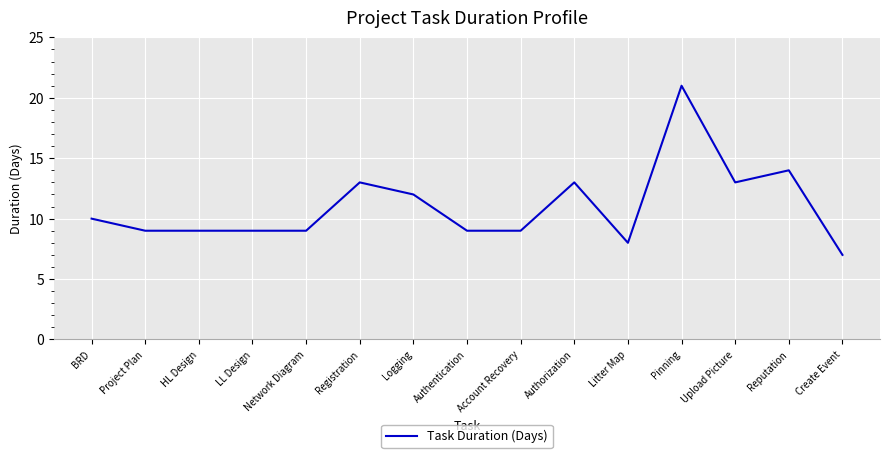

Is it true that the value at Authentication is 13?

False